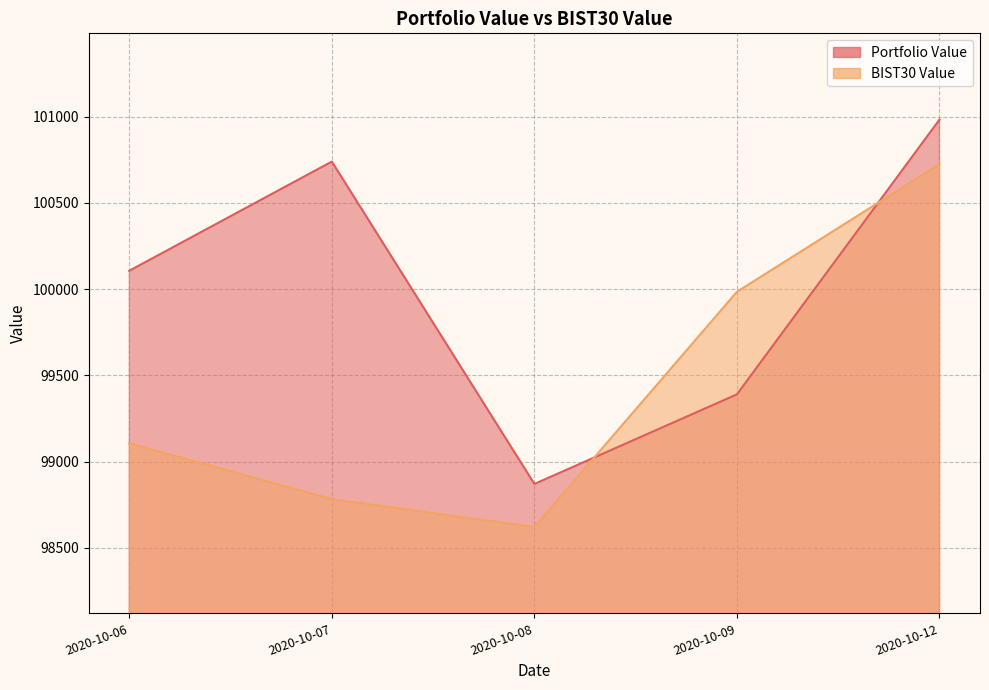

The value of Portfolio Value at 2020-10-09 is 99390.1. True or false?

True